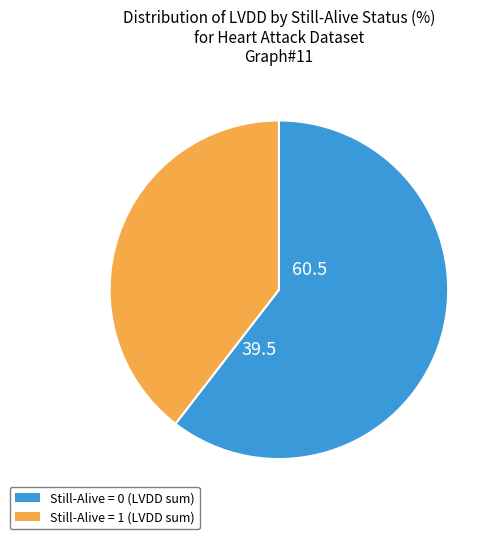

Is there any slice that represents more than half of the pie?

Yes